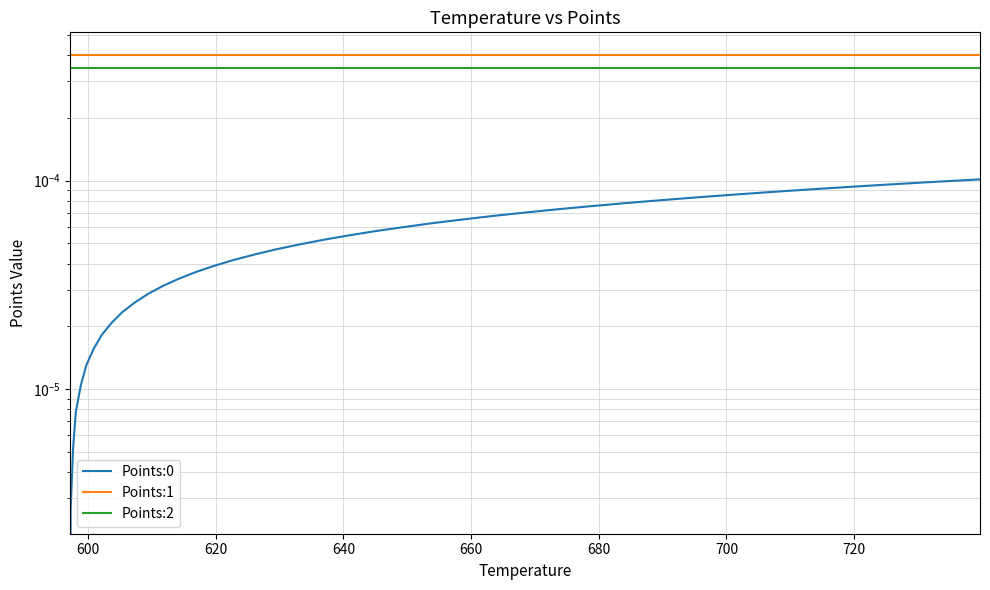

Is the value of Points:0 at 38 greater than the value of Points:2 at 22?

No